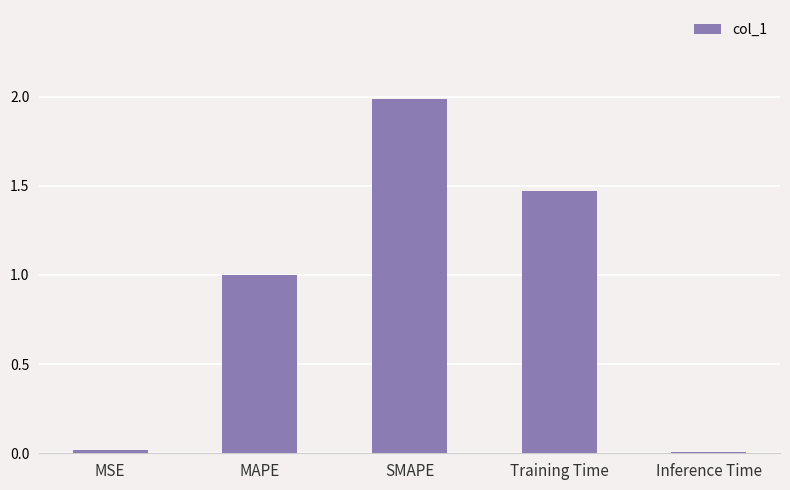

What is the label of the 1st bar from the right?

Inference Time